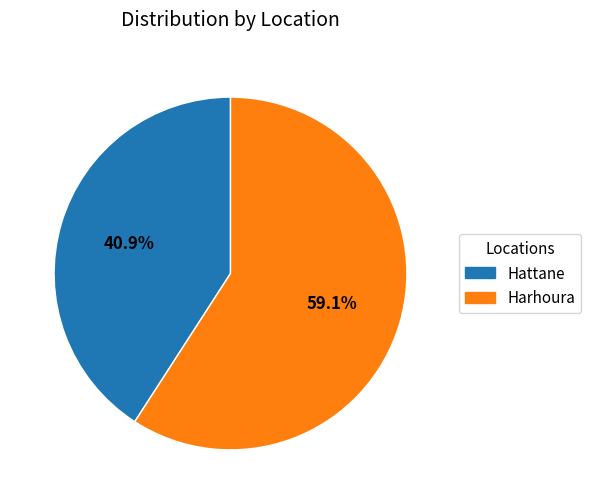

To the nearest percent, what is the combined percentage of Harhoura and Hattane?

100%